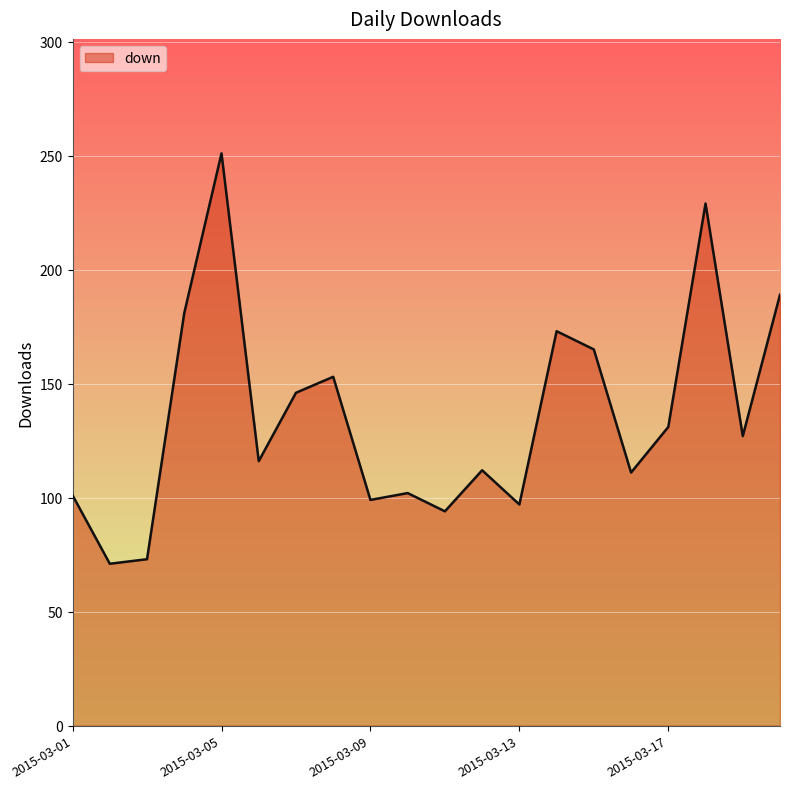

What is the difference between the maximum and minimum values?

180